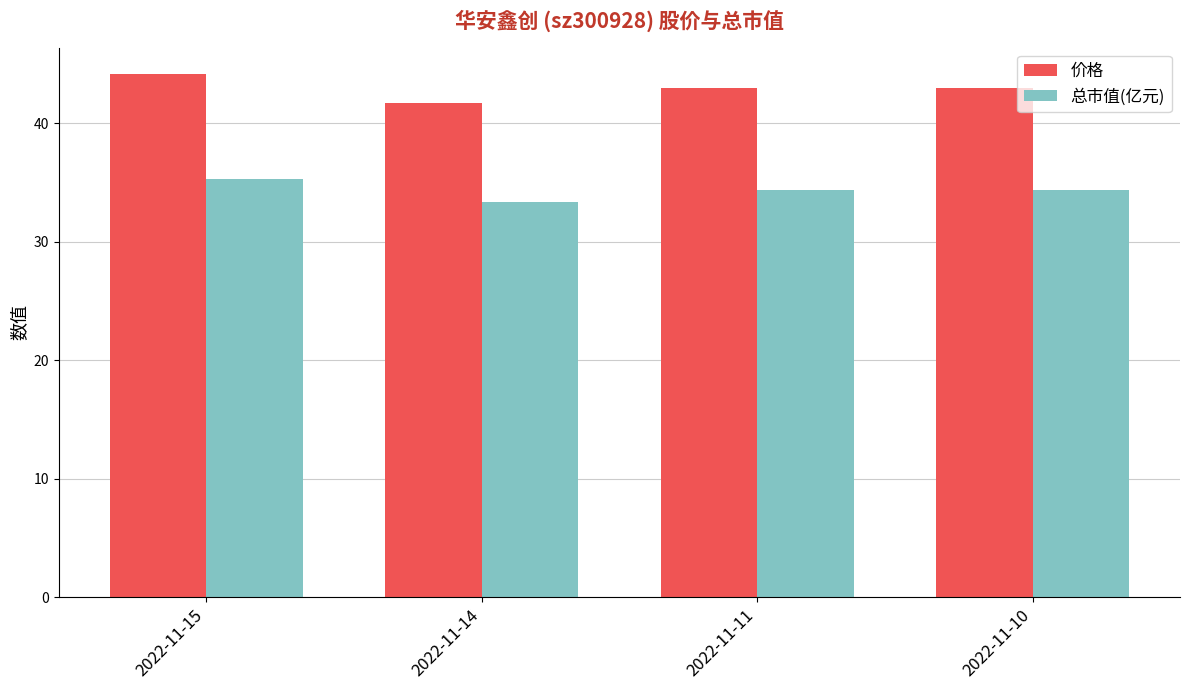

What is the total value across all series at 2022-11-10?

77.3